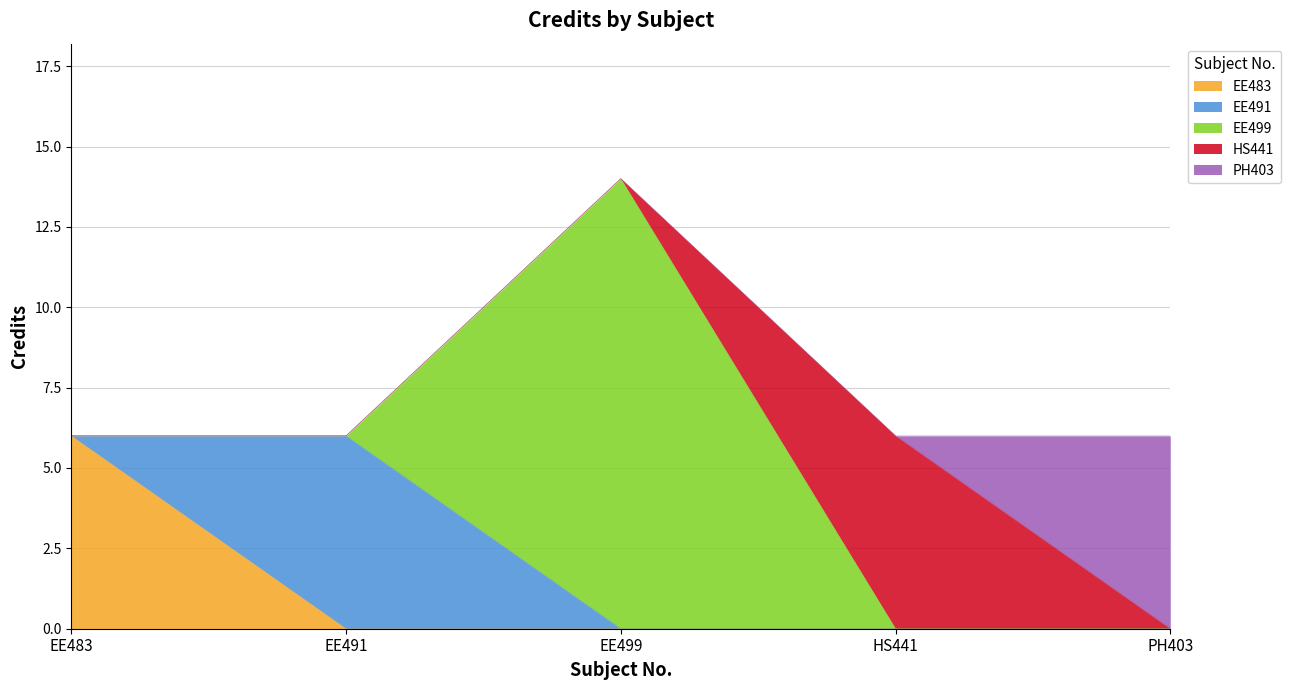

Which category has the lowest value across all series?

EE483